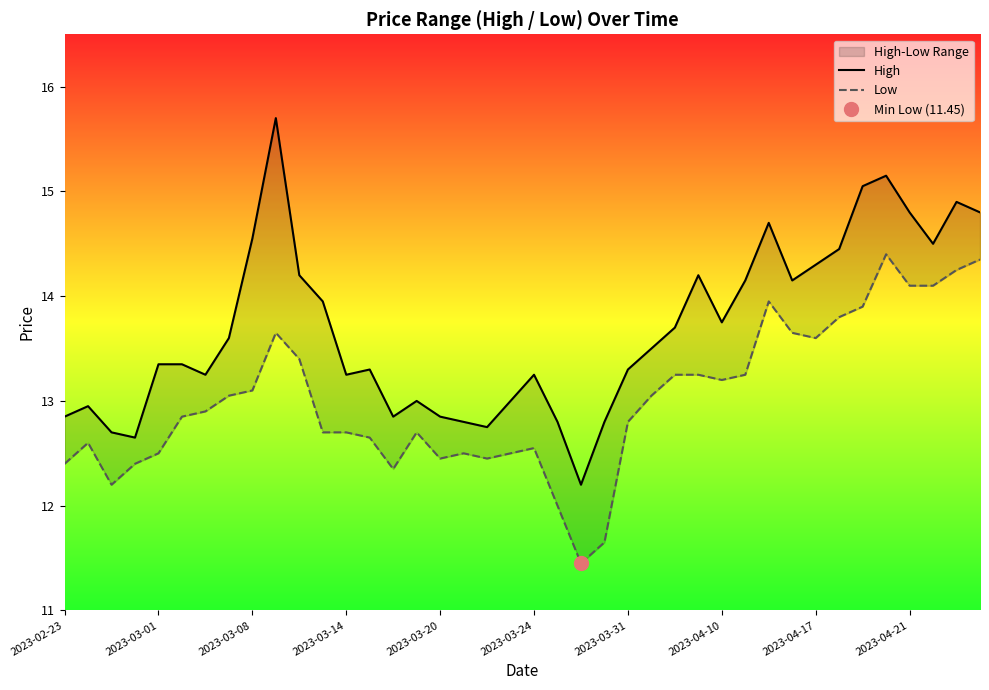

What is the difference between the second highest and minimum values in the Low series?

2.9